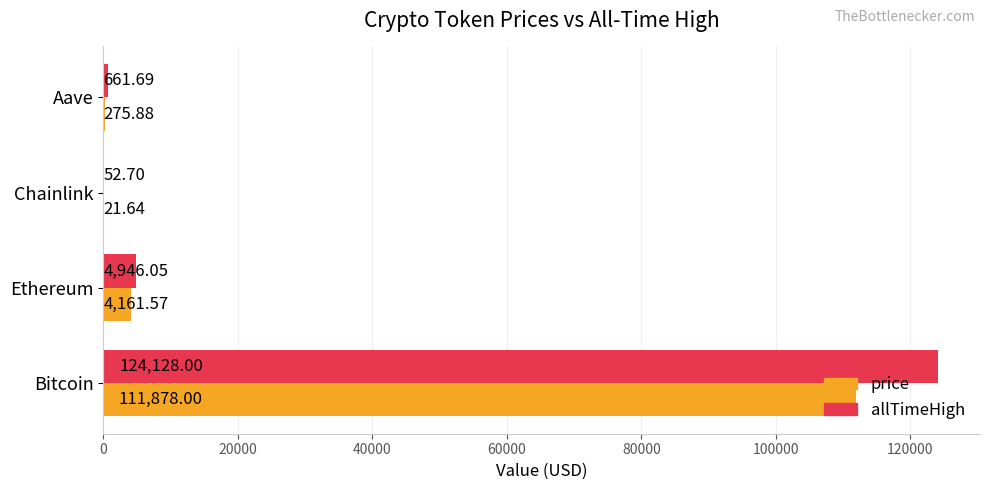

What is the sum of all allTimeHigh values?

129788.4